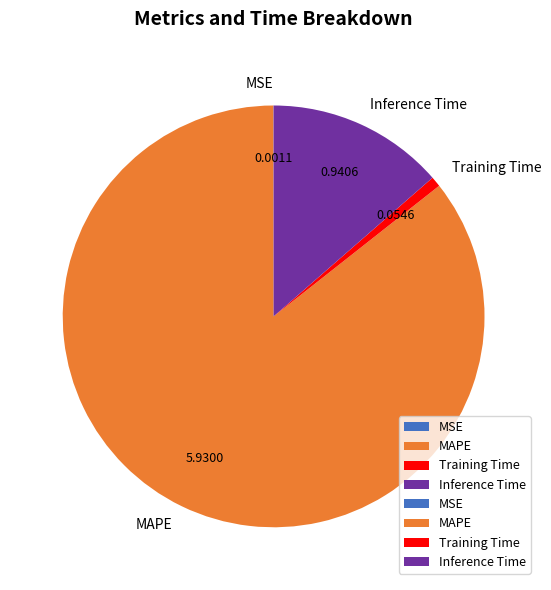

Is MAPE the majority of the pie?

Yes